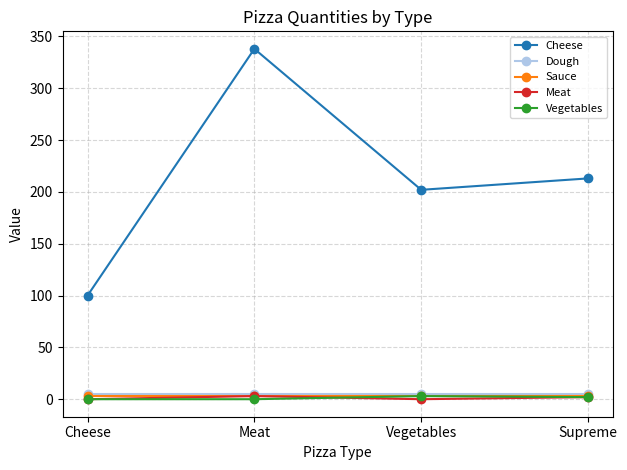

What is the label of the 3rd point from the left?

Vegetables